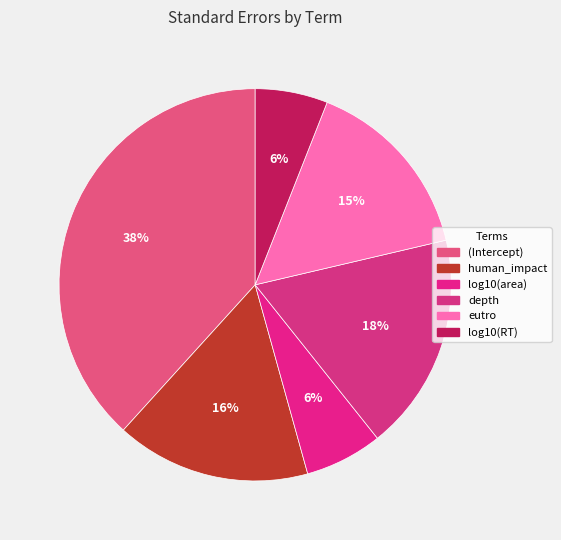

Count the number of slices in the pie.

6